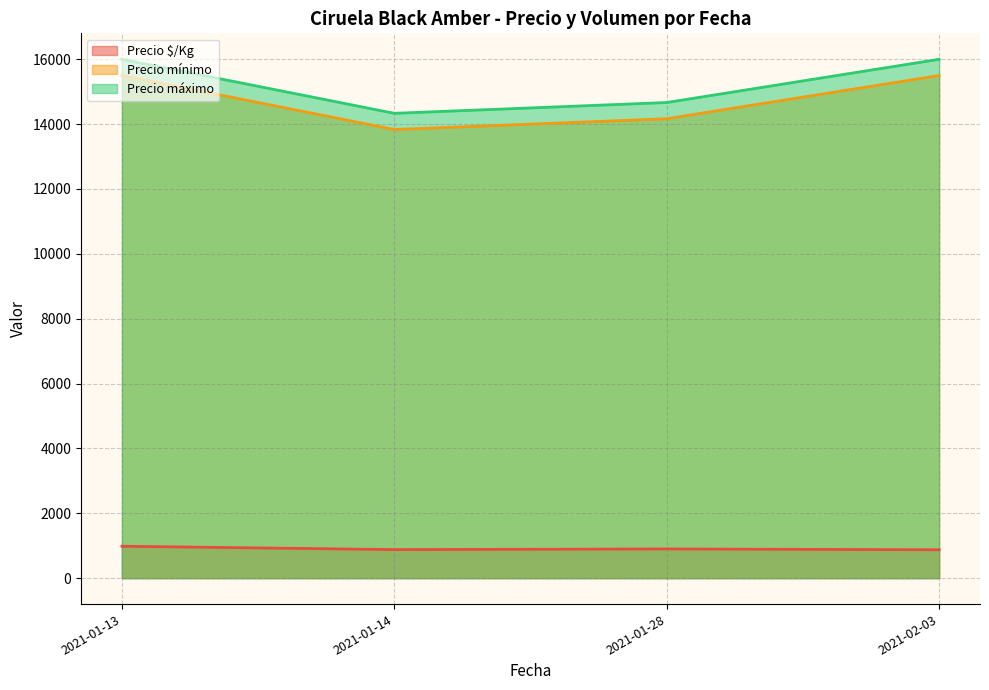

Where is Precio $/Kg nearest to the value 922?

2021-01-28